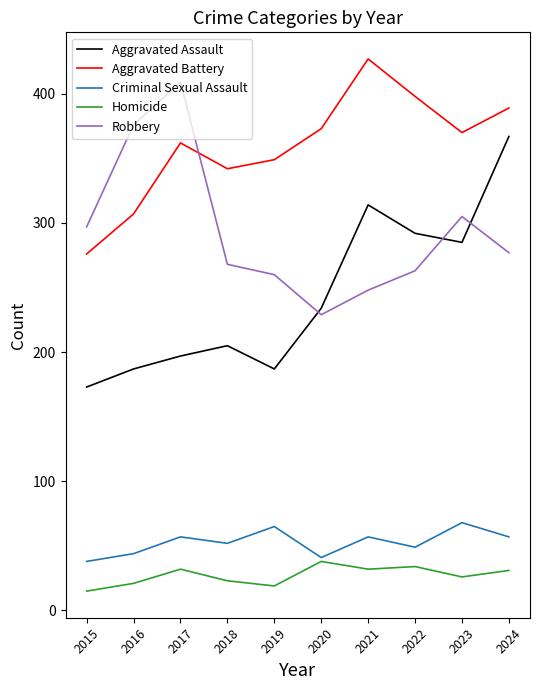

True or false: Robbery and Criminal Sexual Assault intersect in this chart.

False